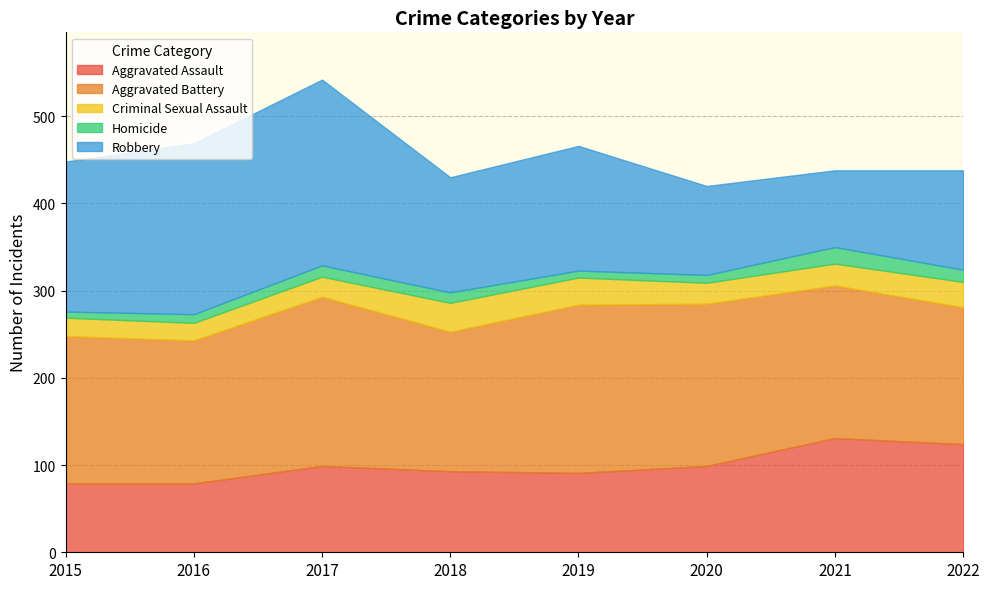

What is the difference between the highest and lowest values at 2015?

165